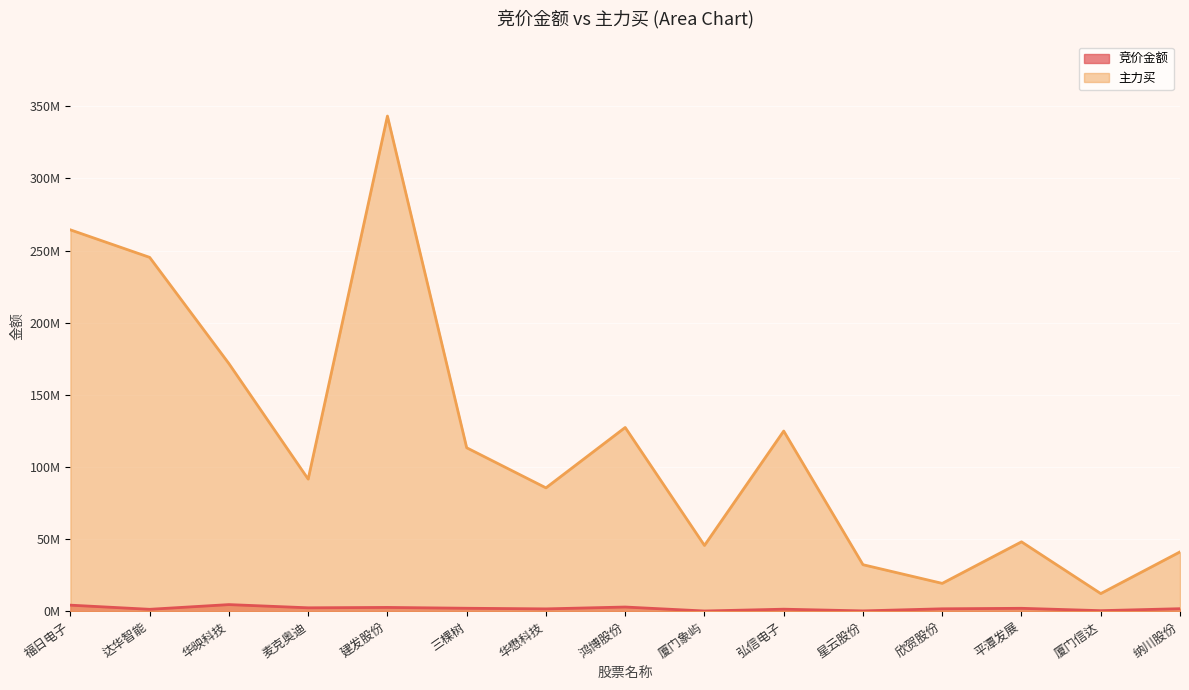

True or false: 主力买 and 竞价金额 intersect in this chart.

False